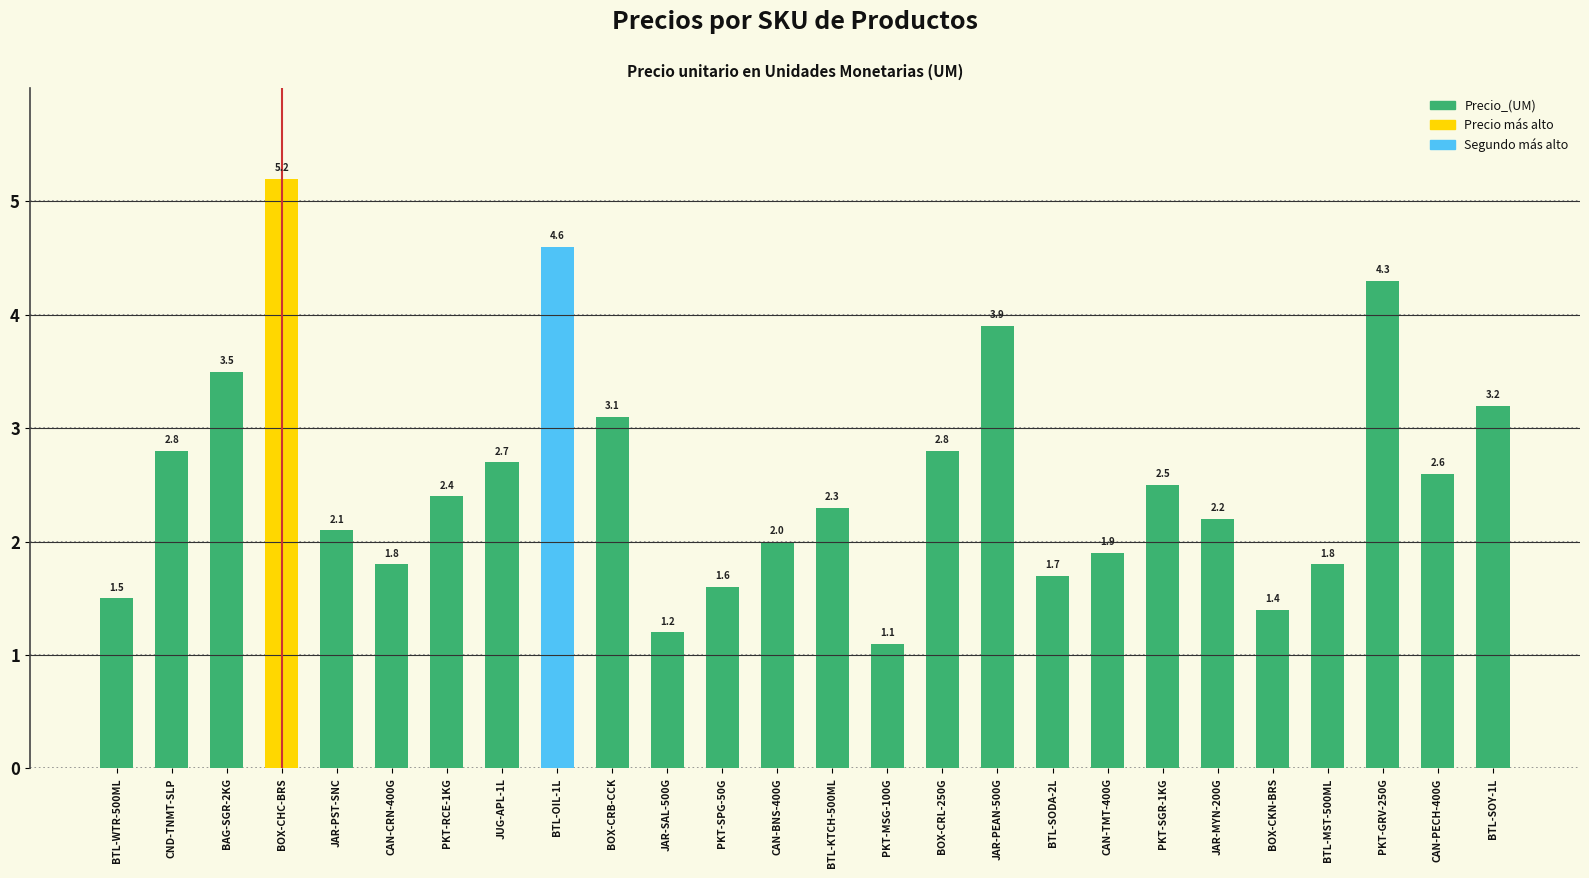

Are the bars grouped side by side (vs. stacked)?

No